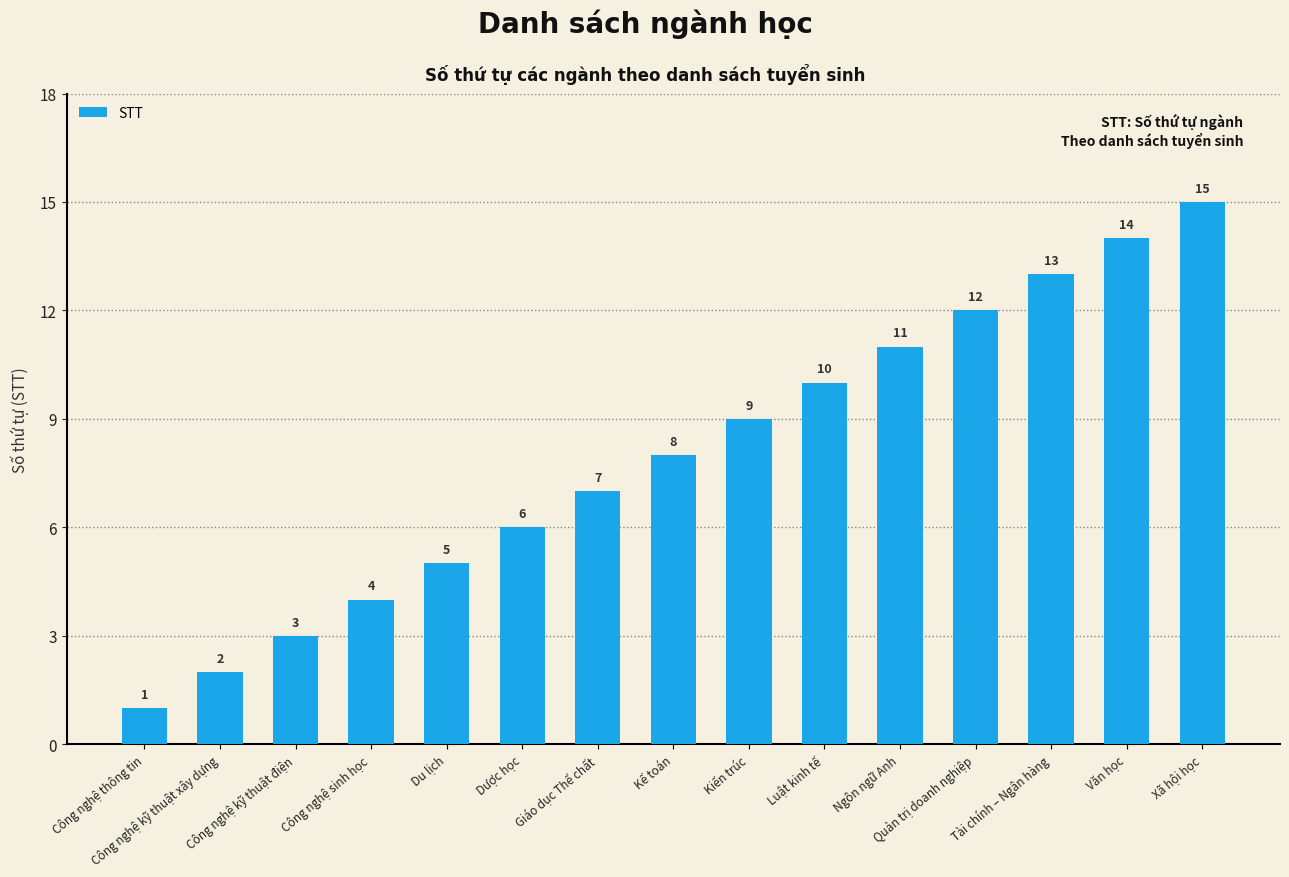

What is the change in value from Công nghệ sinh học to Luật kinh tế?

+6